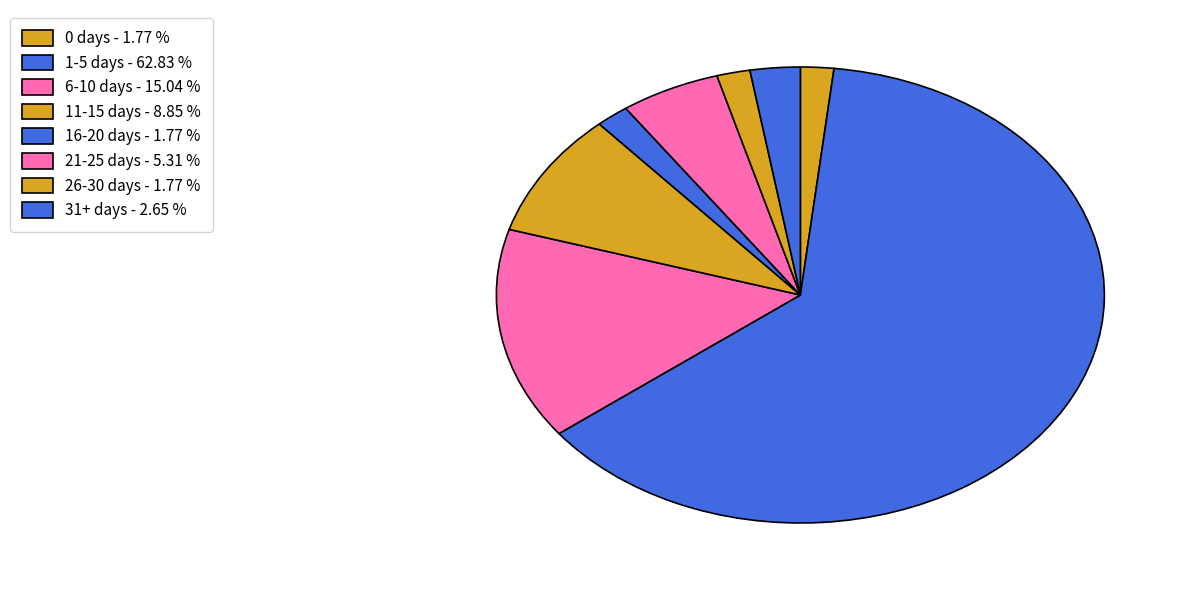

How many slices are in this pie chart?

8